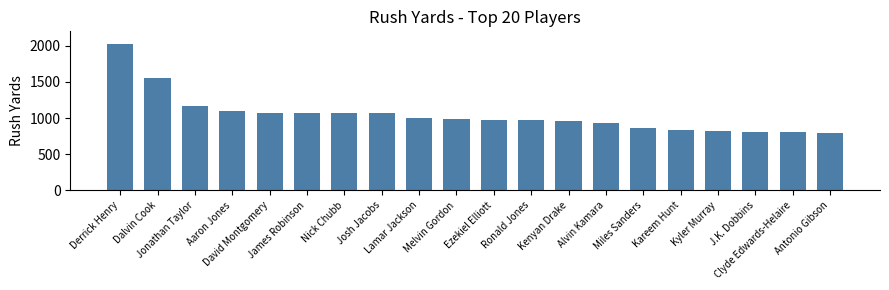

What is the smallest value displayed?

795